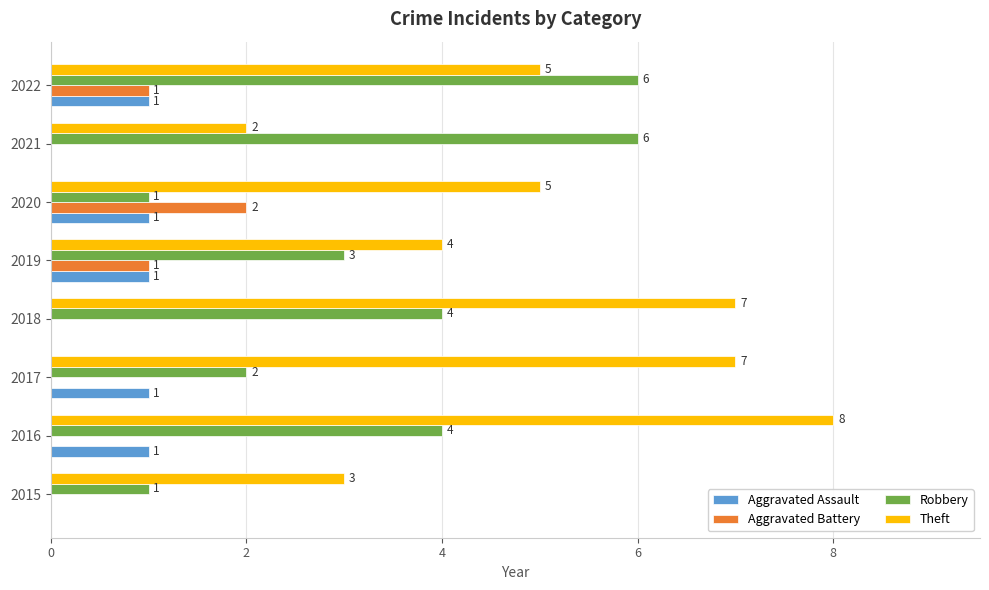

How many Aggravated Assault values are between 0 and 1?

8